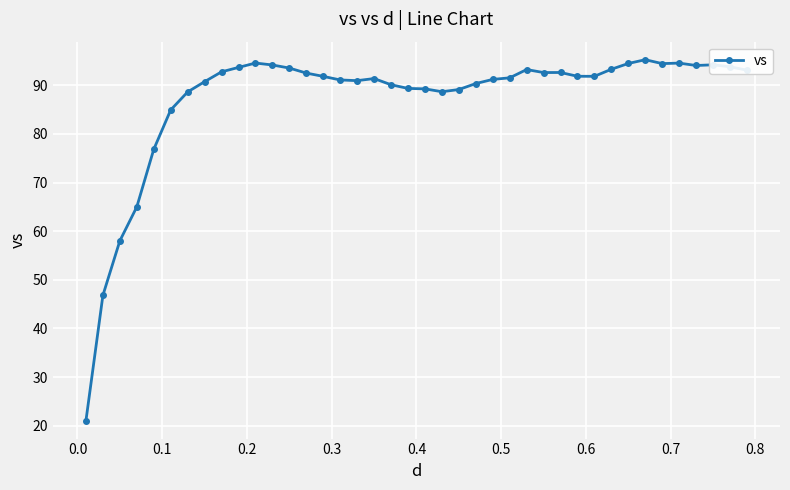

True or false: there are more than 0 points higher than both neighbors.

True